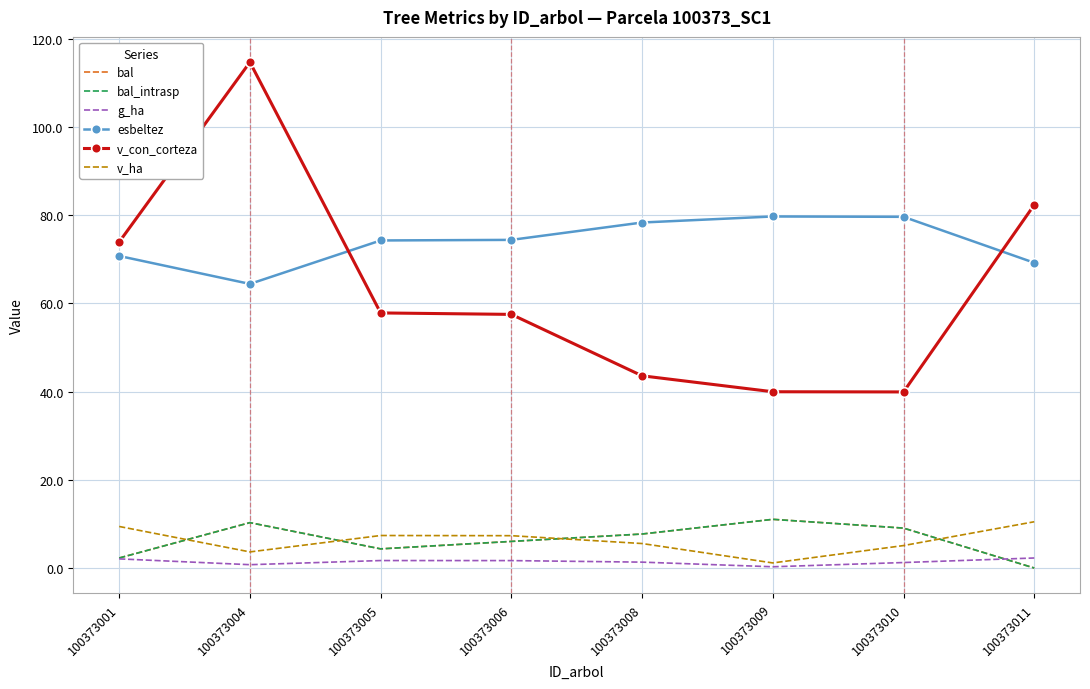

Is it true that bal_intrasp equals 0.0 at 100373011?

True